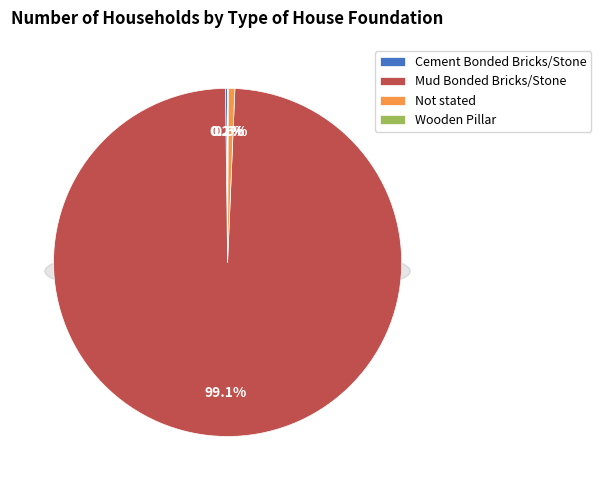

True or false: Not stated accounts for 11% of the total.

False